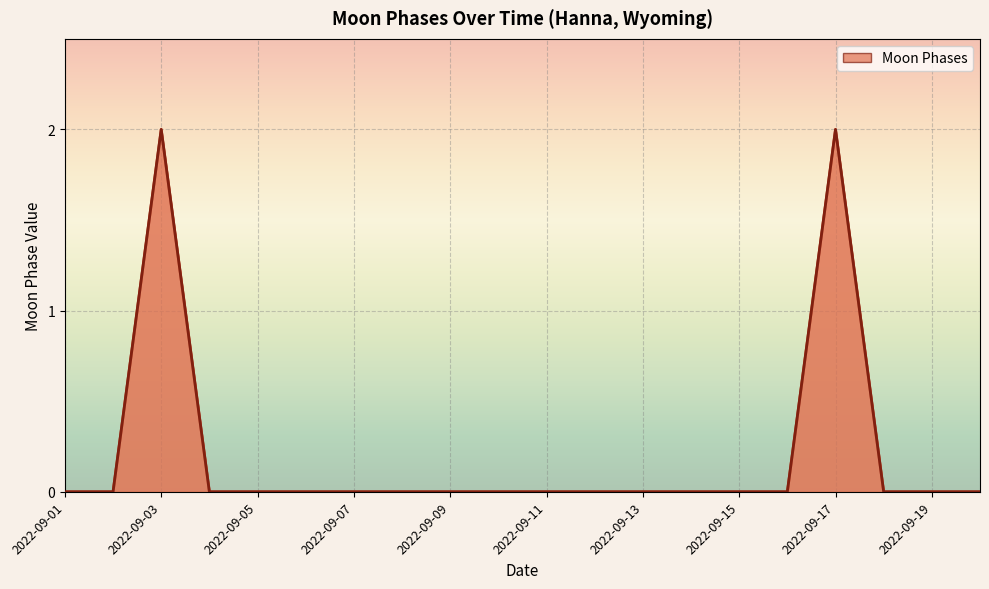

How many series are shown in this chart?

1